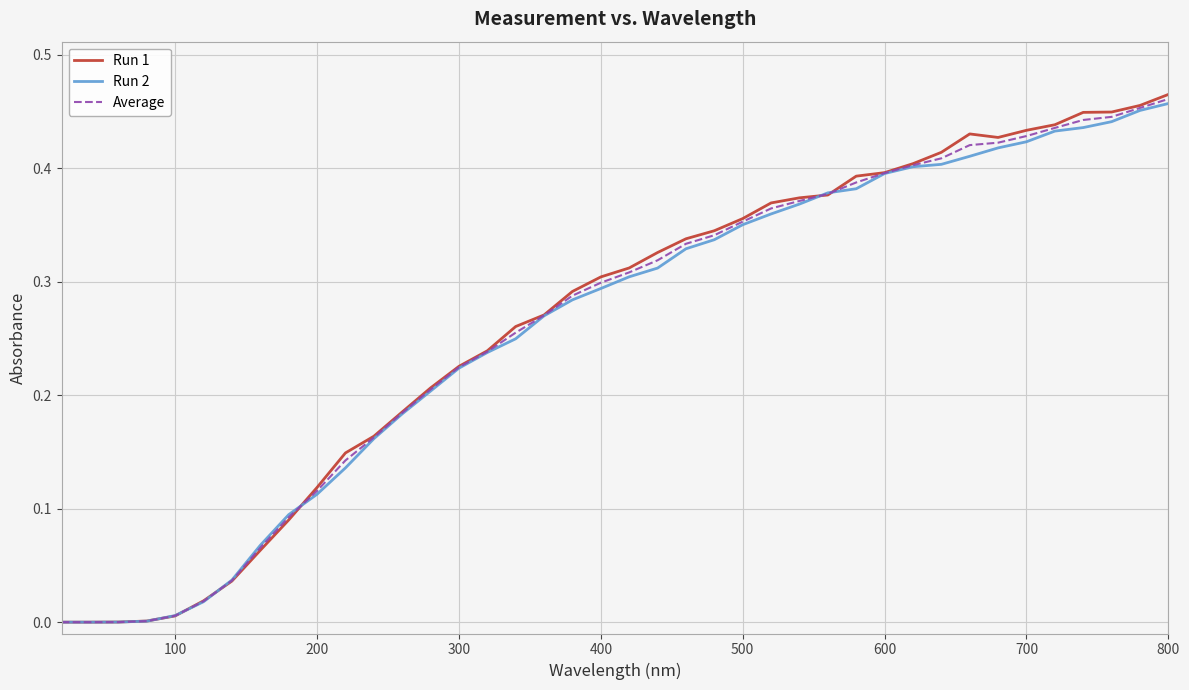

Which series has the widest spread of values?

Run 1